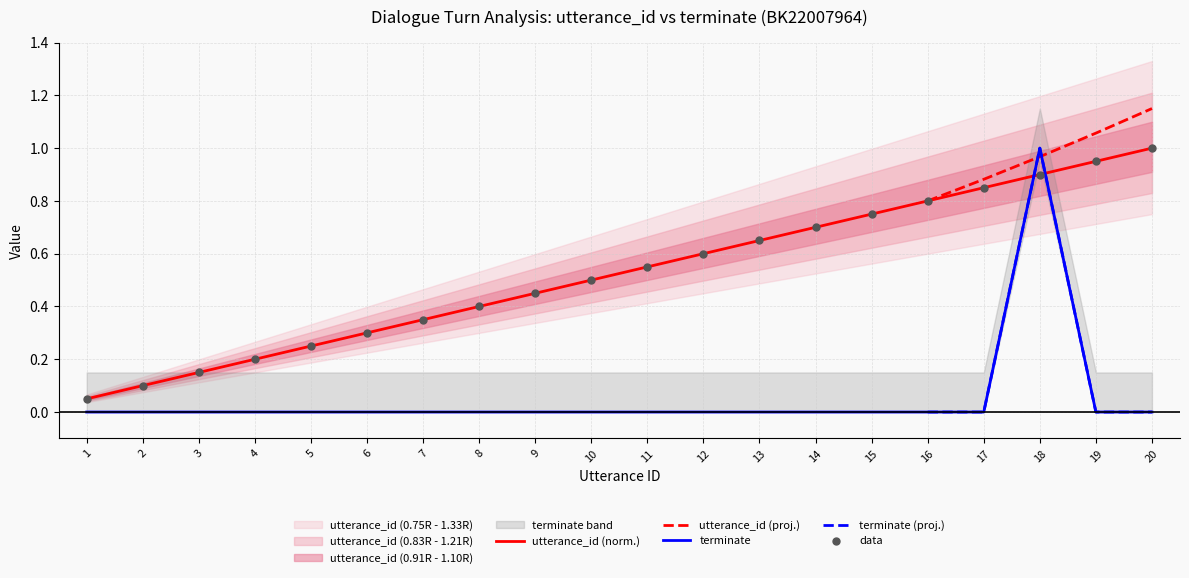

Which series reaches the minimum Y coordinate?

terminate